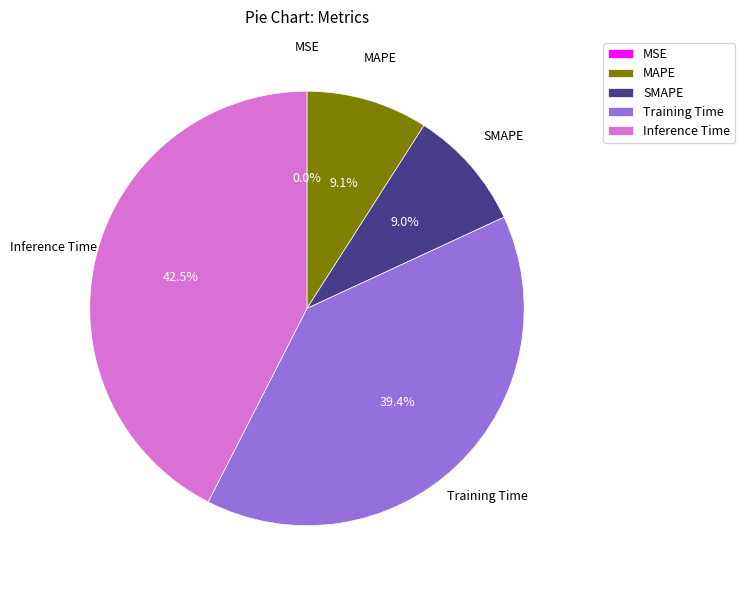

Is the sum of Inference Time and SMAPE greater than half?

Yes